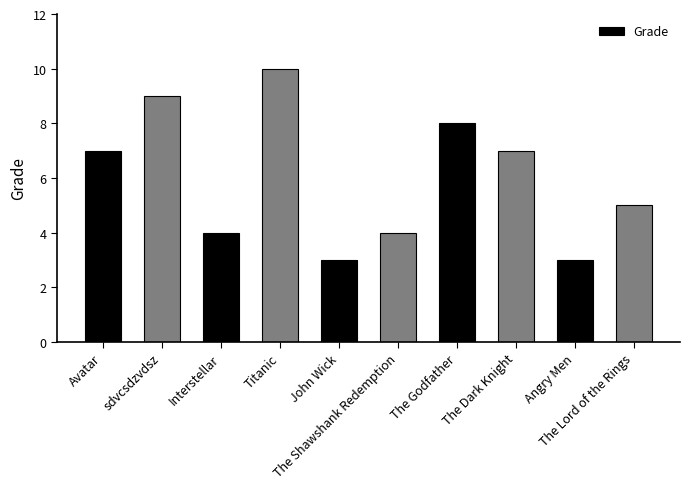

Reading left to right, extract all data points from this chart.

Avatar=7	sdvcsdzvdsz=9	Interstellar=4	Titanic=10	John Wick=3	The Shawshank Redemption=4	The Godfather=8	The Dark Knight=7	Angry Men=3	The Lord of the Rings=5